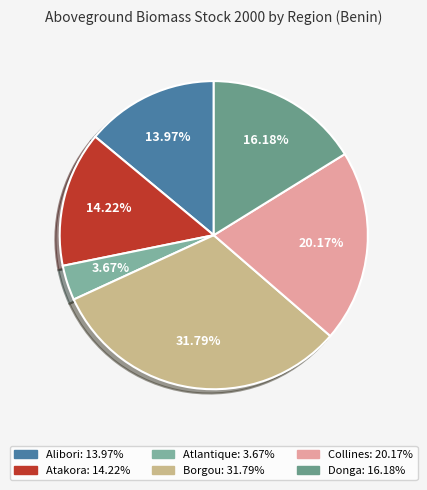

How many segments does this pie chart have?

6